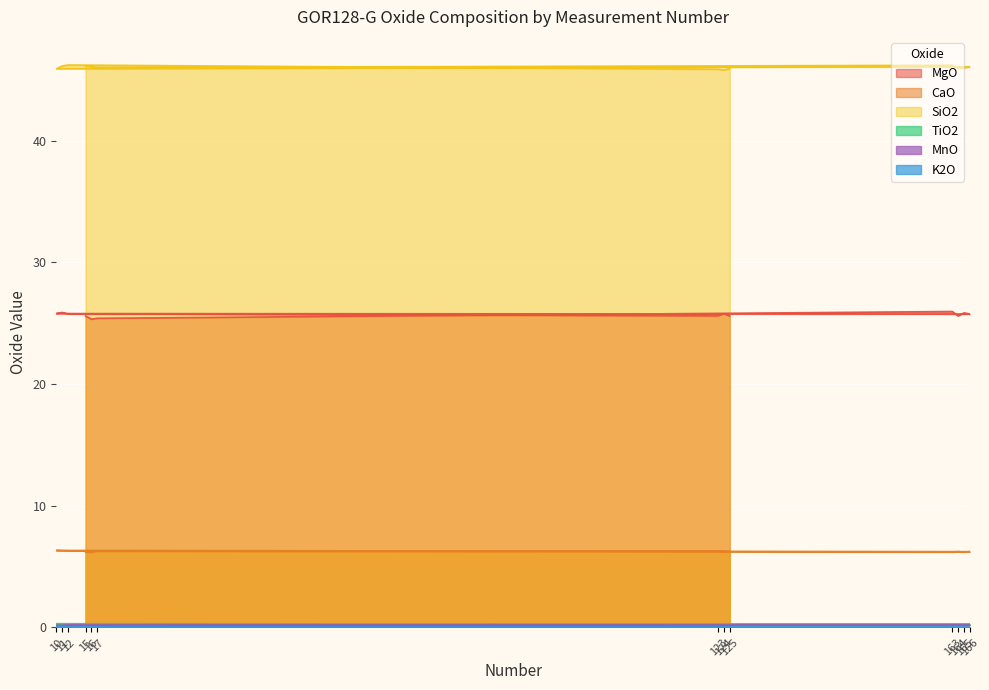

Rank the series at 124 from highest to lowest value.

SiO2, MgO, CaO, TiO2, MnO, K2O